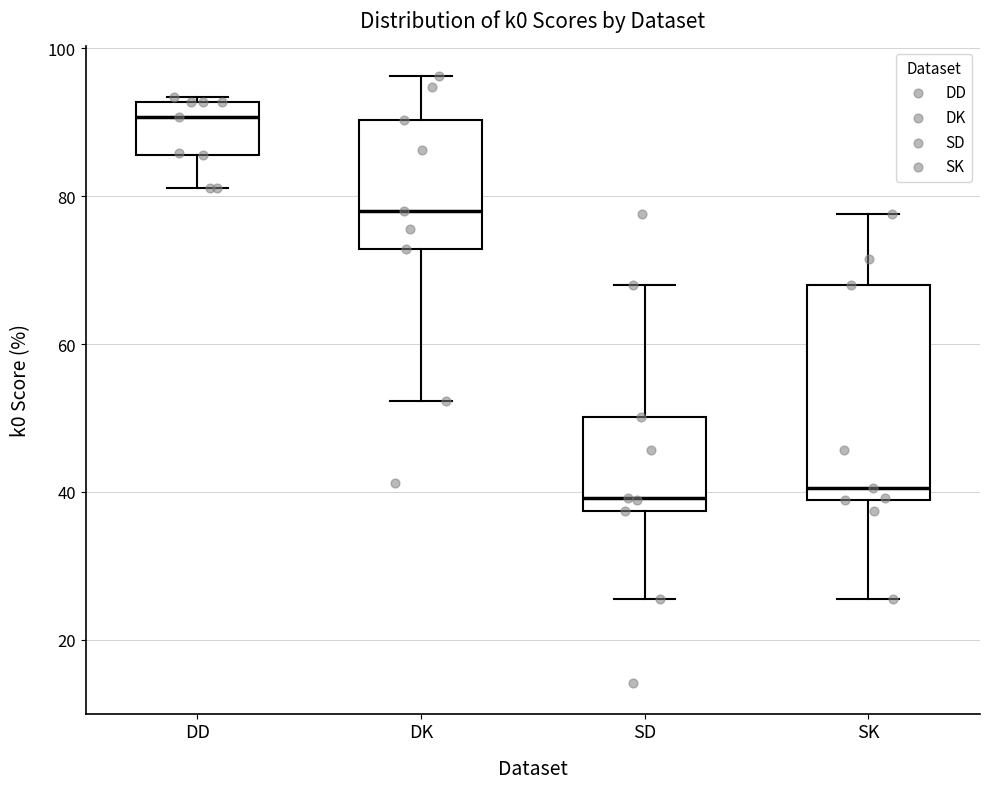

Which box is the tallest, from its lower edge to its upper edge?

SK